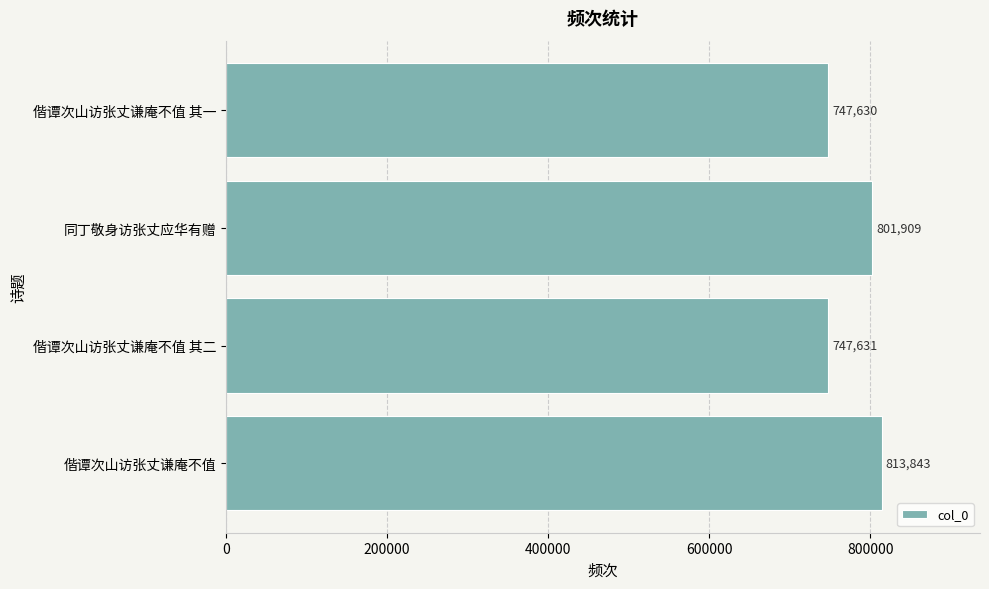

Reading top to bottom, list all the values displayed in this chart.

747630	801909	747631	813843